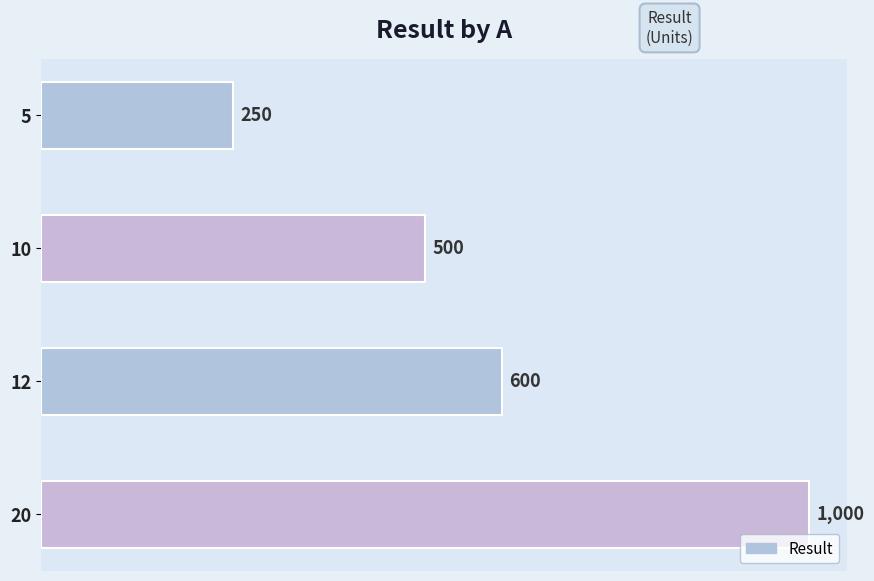

Reading top to bottom, what are all the values shown in this chart?

5=250	10=500	12=600	20=1000